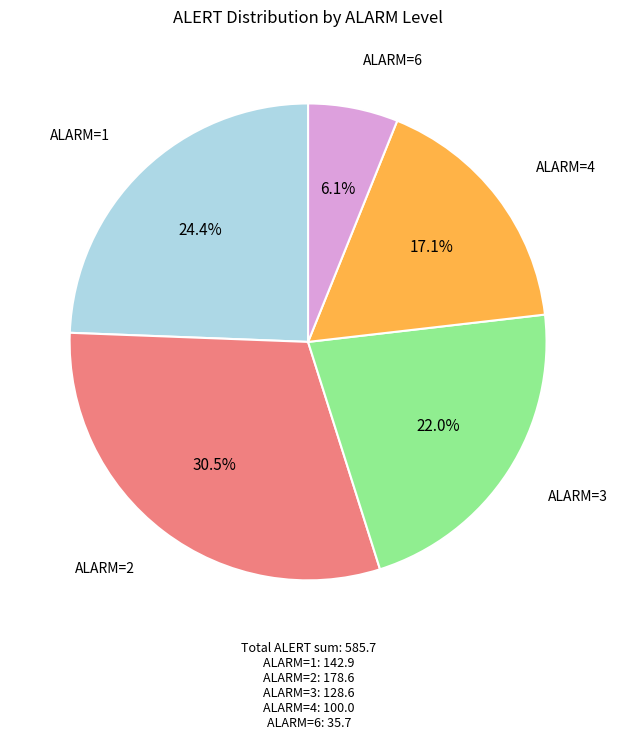

Does any single category account for the majority?

No